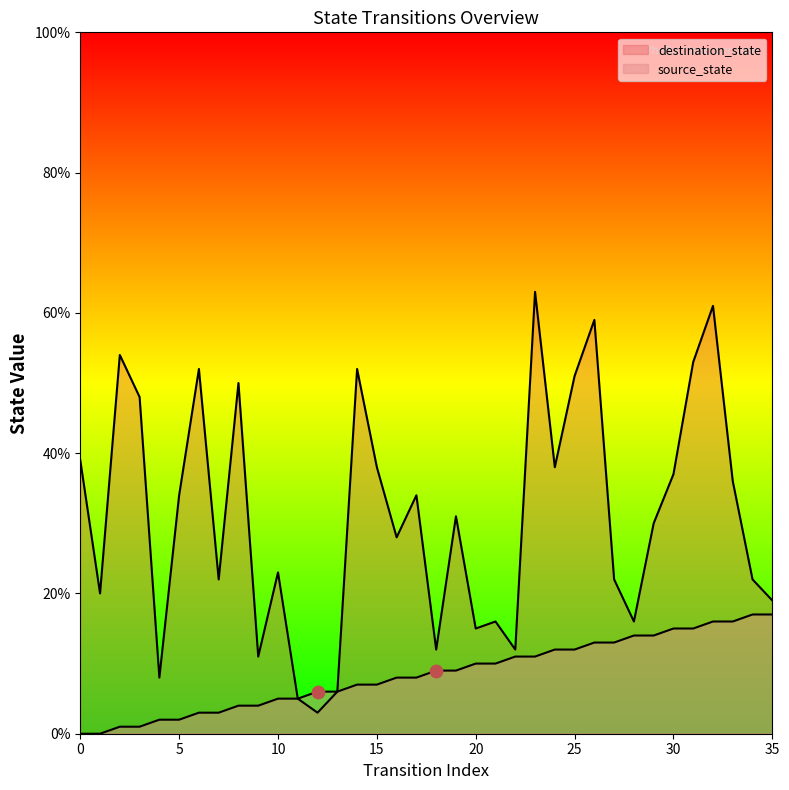

Which series reaches the minimum Y coordinate?

source_state